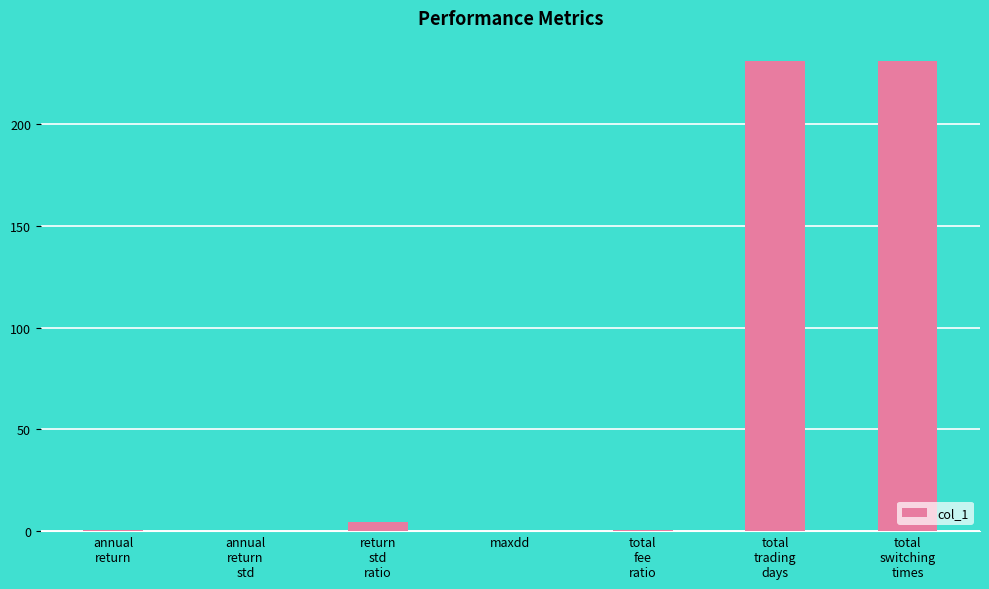

What is the approximate value at total
fee
ratio?

0.6